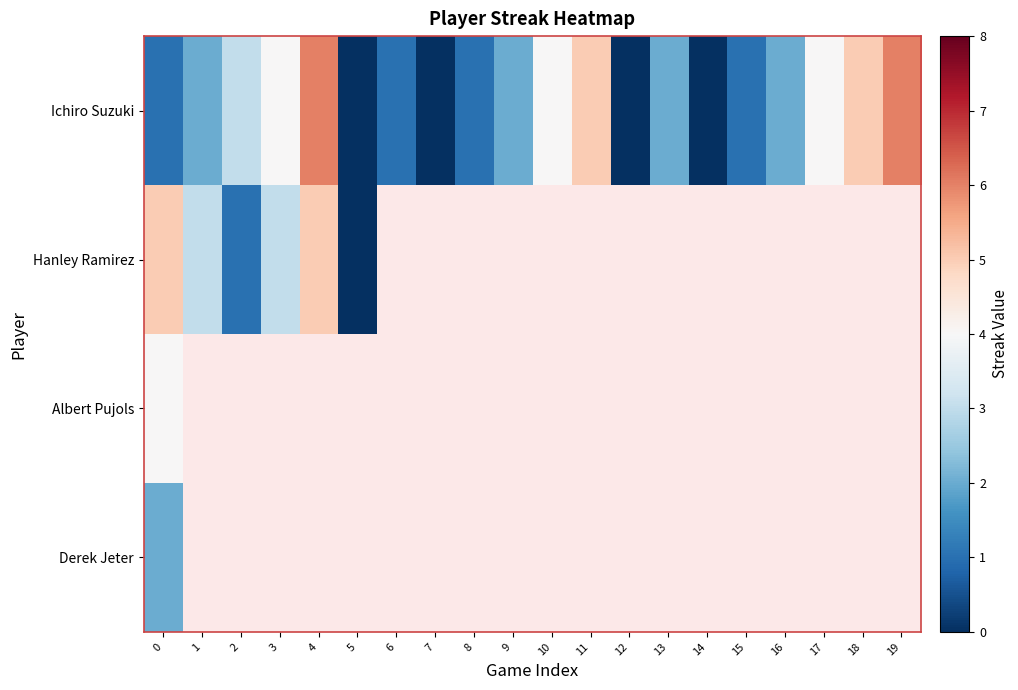

What is the sum of the Ichiro Suzuki values at 10 and 8?

5.0